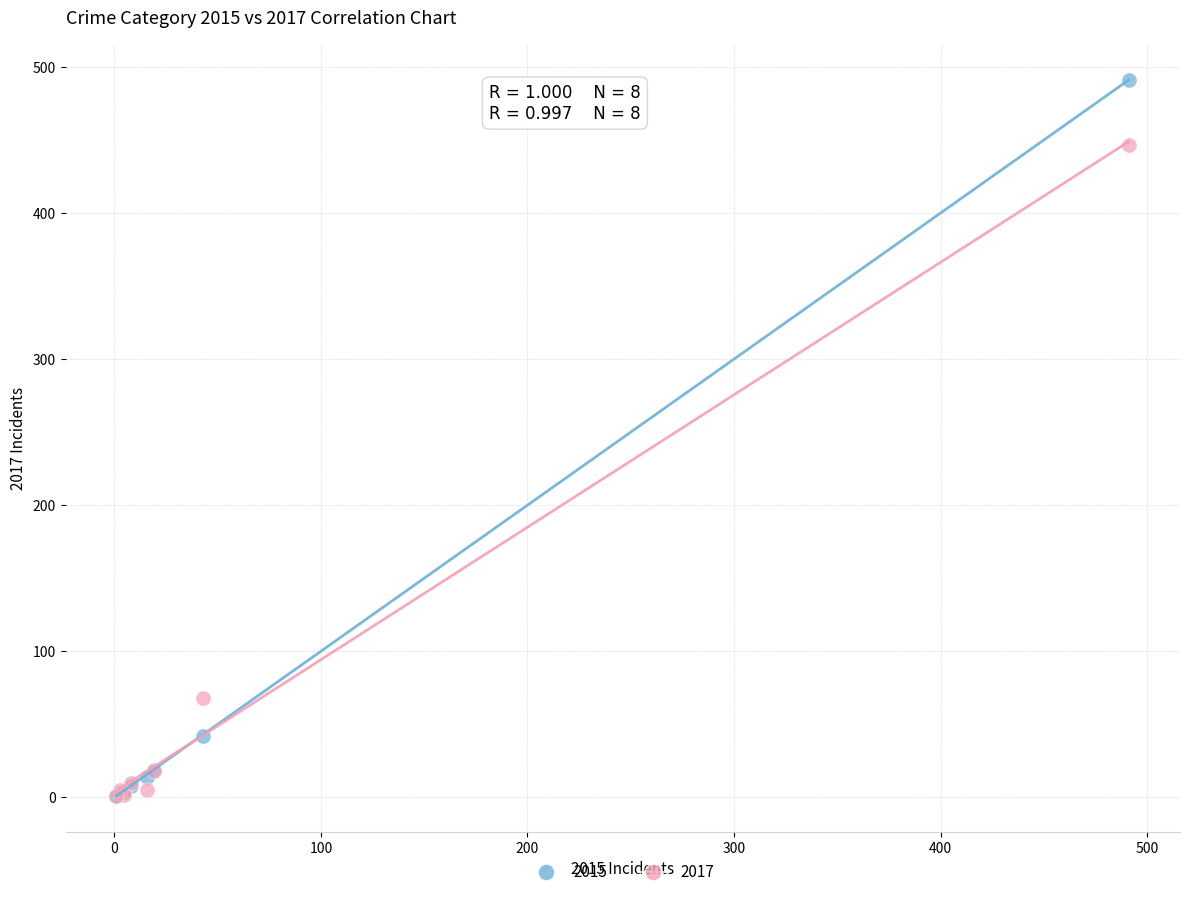

Which series contains the highest Y value?

2015